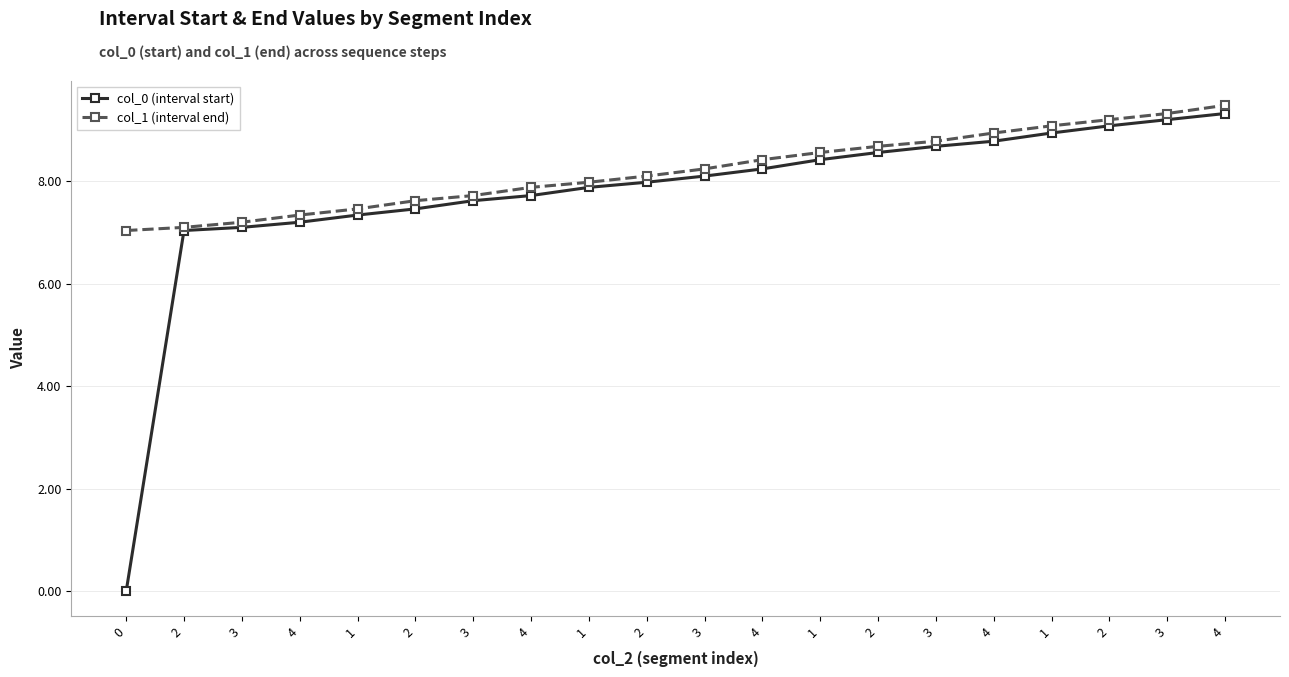

Reading left to right, what are all the values shown in this chart?

col_0 (interval start): 0=0.0	2=7.0	3=7.1	4=7.2	1=7.3	2=7.5	3=7.6	4=7.7	1=7.9	2=8.0	3=8.1	4=8.2	1=8.4	2=8.6	3=8.7	4=8.8	1=8.9	2=9.1	3=9.2	4=9.3
col_1 (interval end): 0=7.0	2=7.1	3=7.2	4=7.3	1=7.5	2=7.6	3=7.7	4=7.9	1=8.0	2=8.1	3=8.2	4=8.4	1=8.6	2=8.7	3=8.8	4=8.9	1=9.1	2=9.2	3=9.3	4=9.5